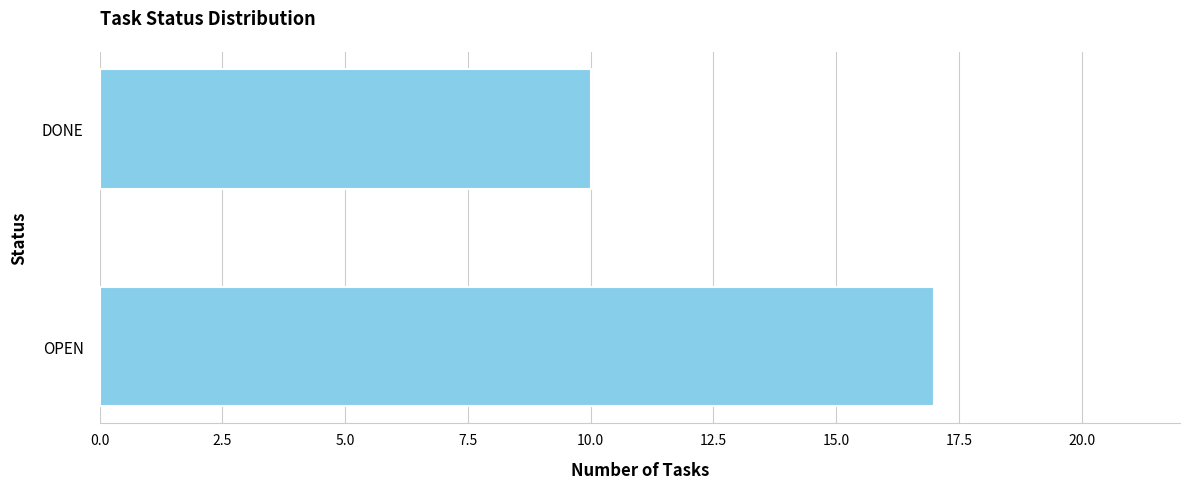

True or false: the data shows 17 at OPEN.

True